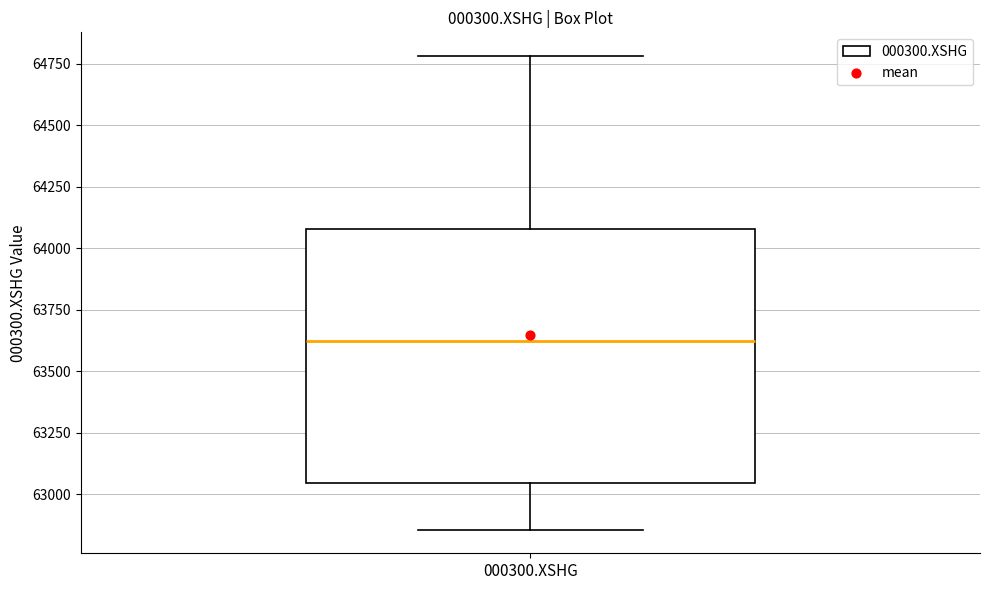

Where is the lower edge of the box for 000300.XSHG on the y-axis? The values are not printed on the chart, so give them approximately, as read against the axis.

63050